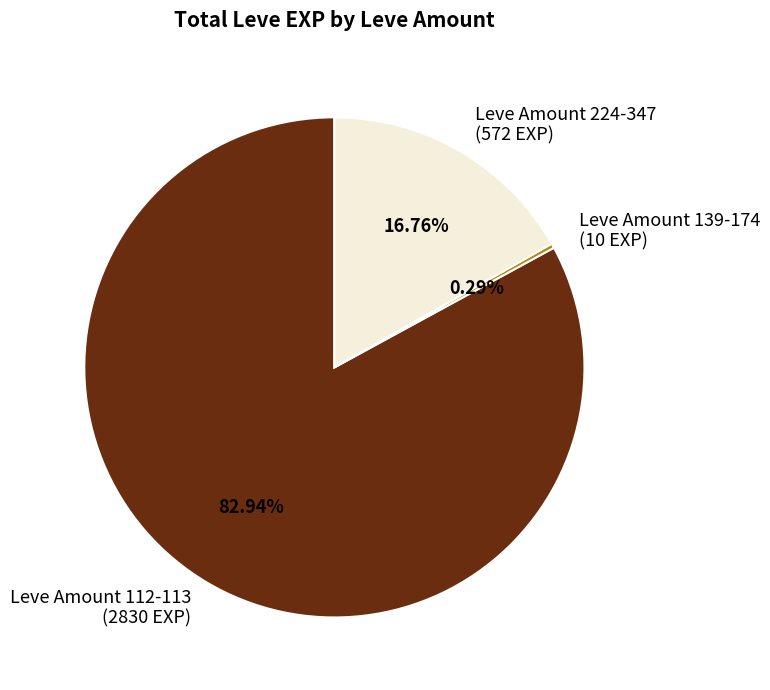

To the nearest percent, what is the average slice percentage?

33%